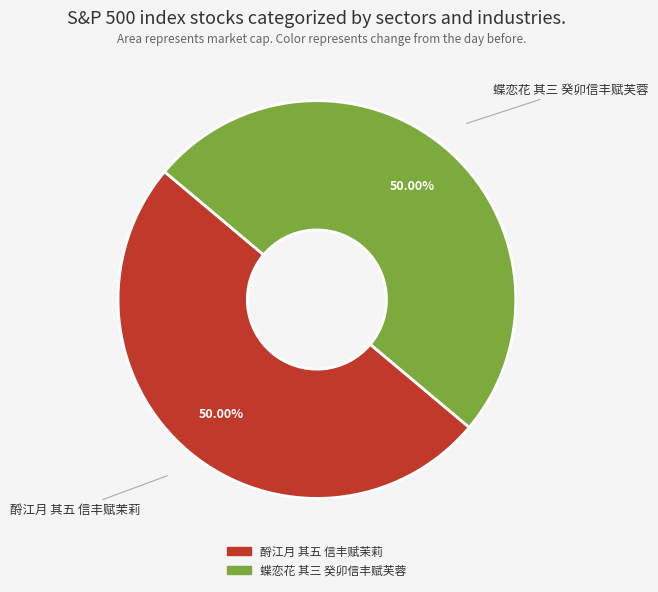

What percentage is the 酹江月 其五 信丰赋茉莉 slice, to the nearest percent?

50%